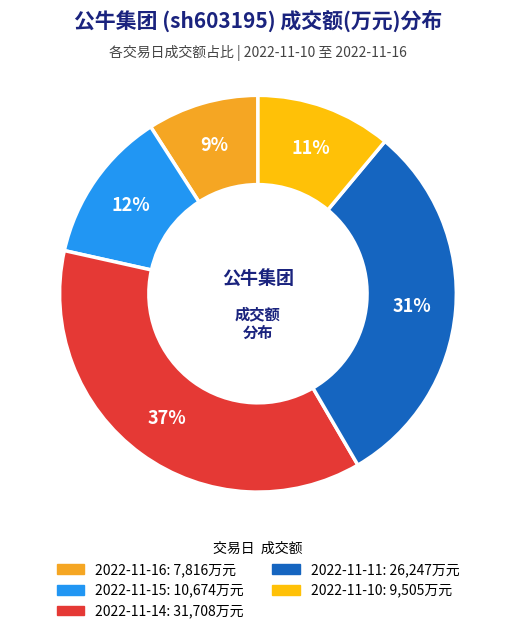

To the nearest percent, what is the difference between the 2022-11-14 and 2022-11-16 slice percentages?

28%